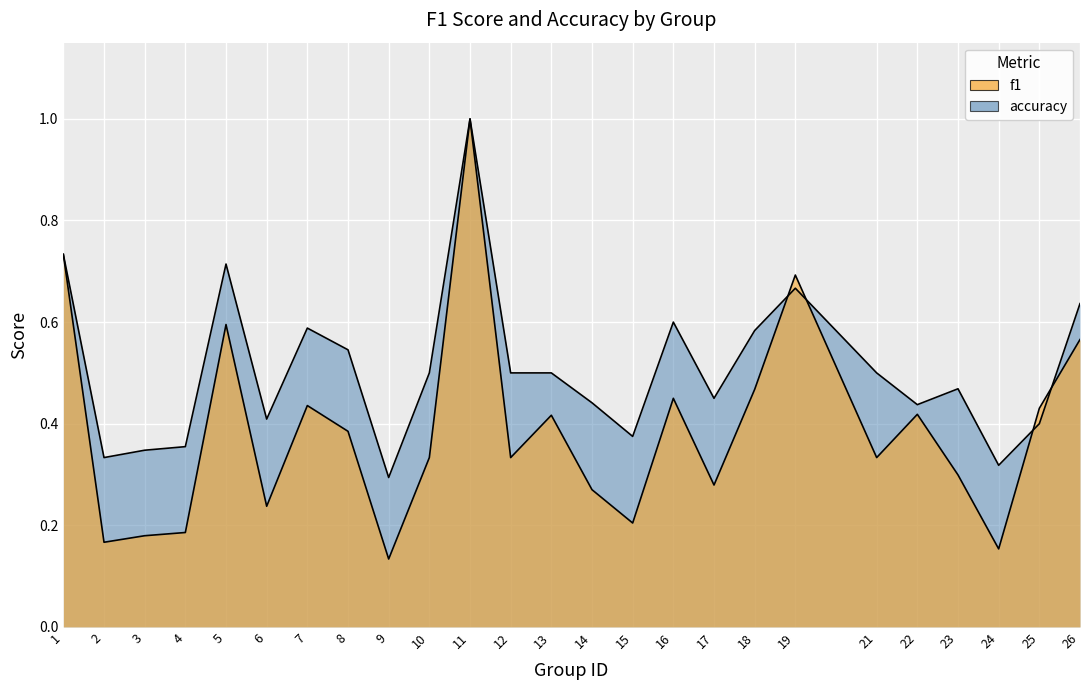

Count the accuracy values in the range 0 to 1.

25